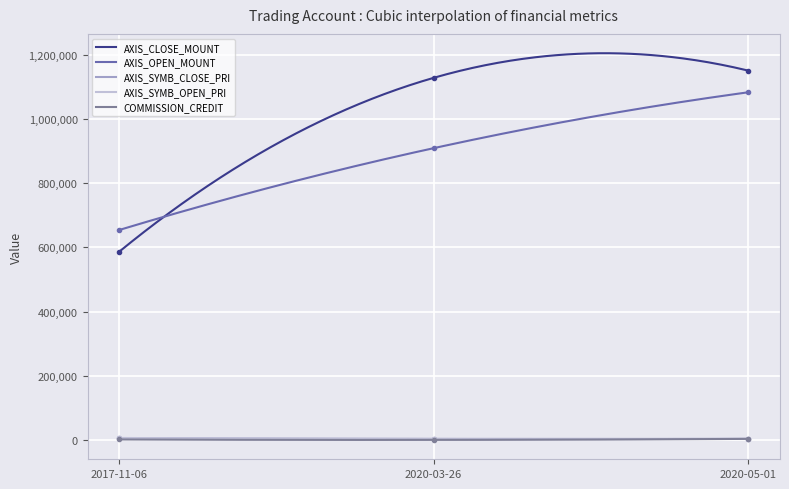

Is it true that AXIS_CLOSE_MOUNT equals 1150500 at 2020-05-01?

True